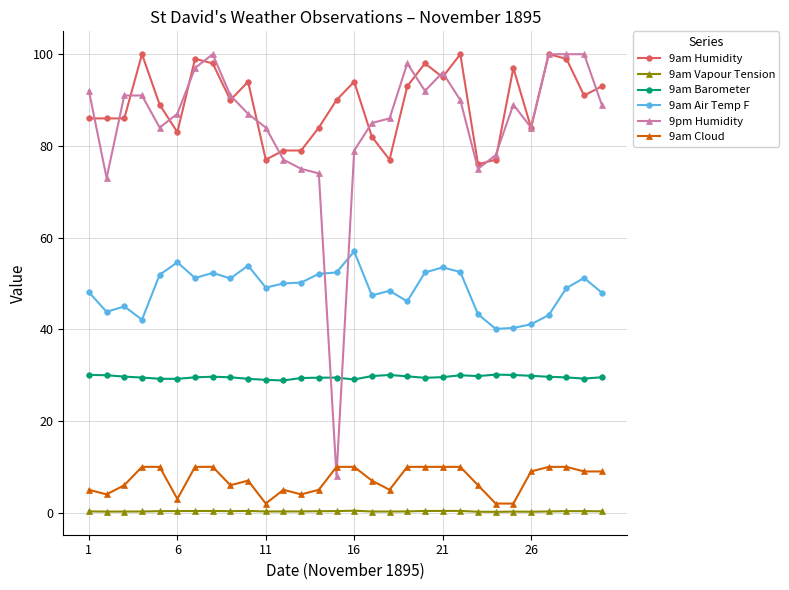

Which series has the largest range (max minus min)?

9pm Humidity